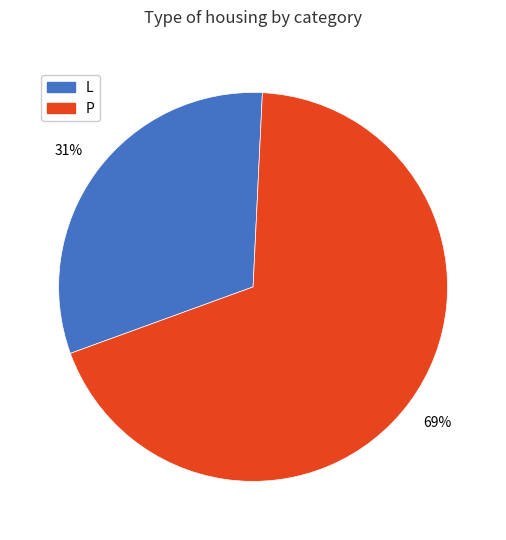

Is the sum of P and L greater than half?

Yes